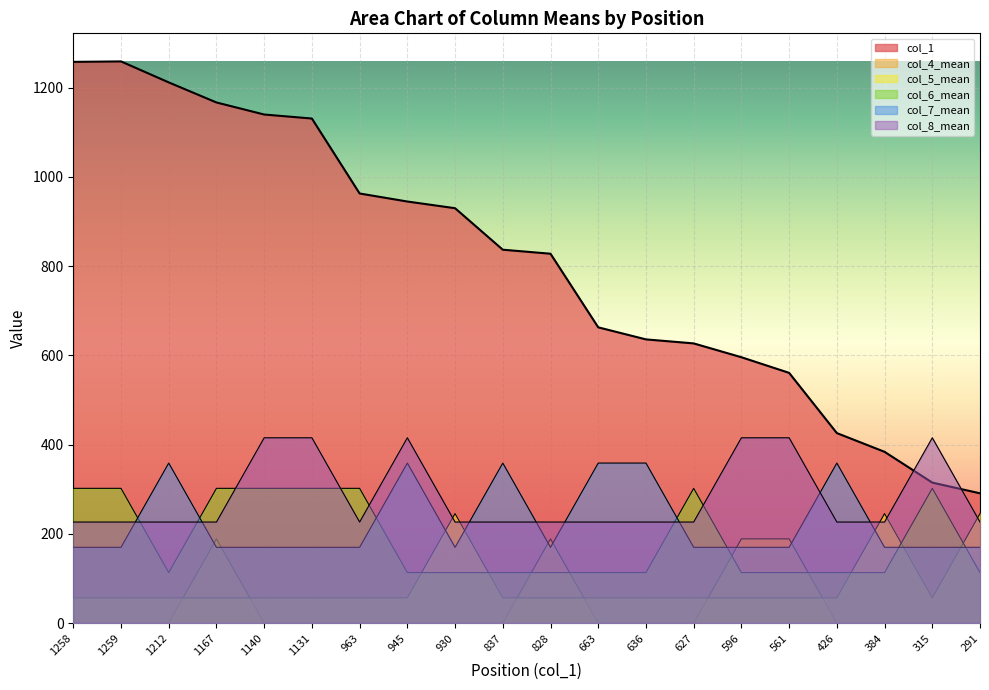

How many lines are shown in the chart?

6